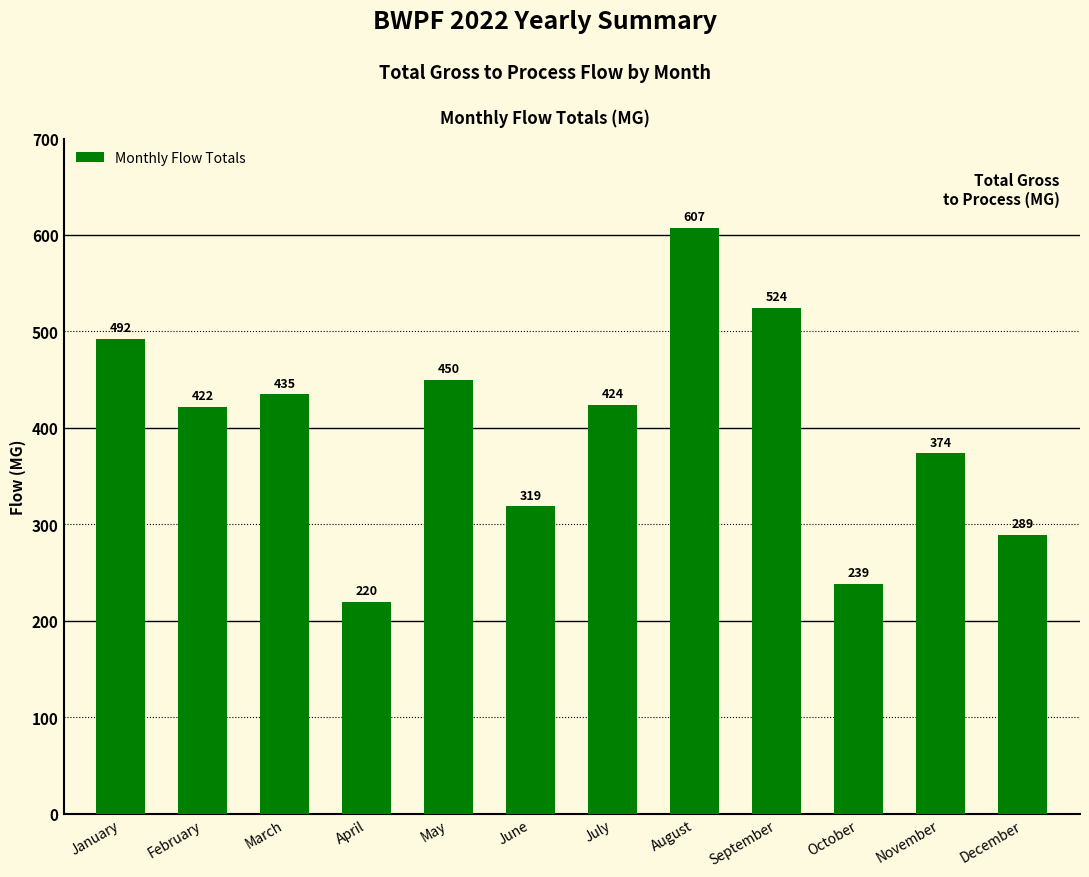

What is the value of the 11th bar from the left?

373.7